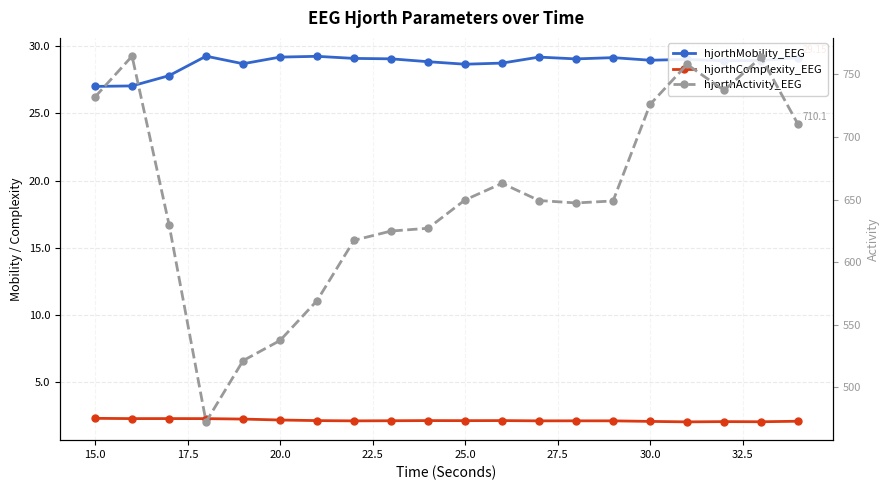

True or false: hjorthActivity_EEG and hjorthMobility_EEG intersect in this chart.

False